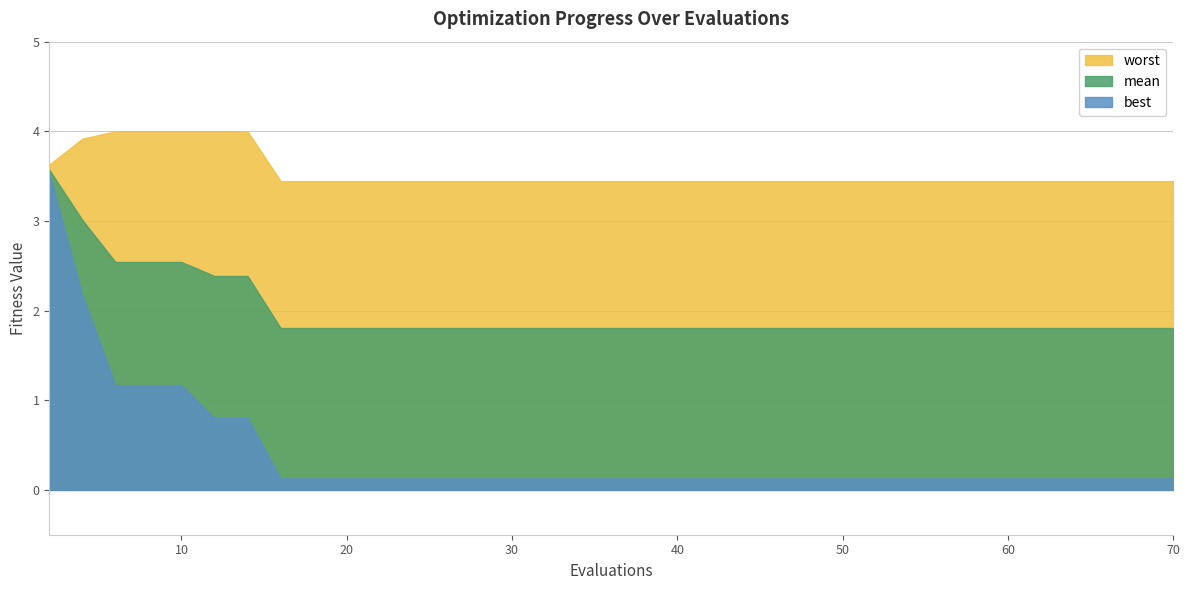

True or false: mean and worst intersect in this chart.

False